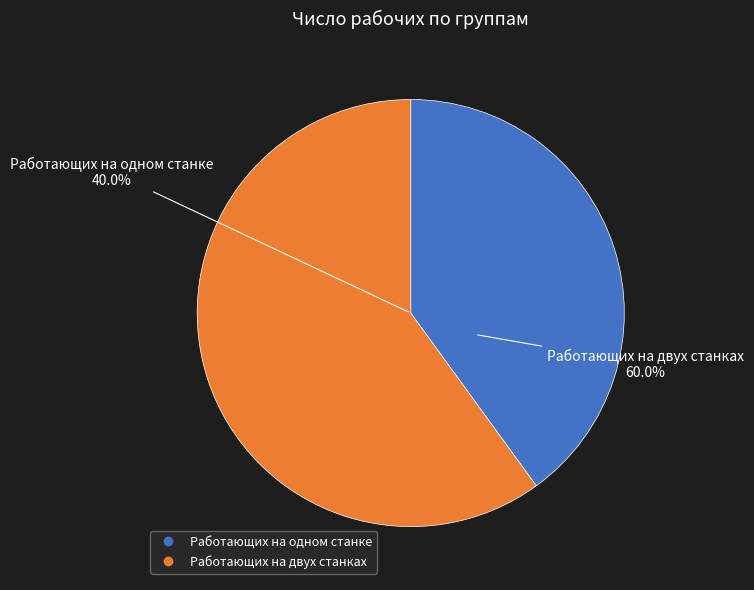

Is it true that Работающих на двух станках is 60% of the pie?

True